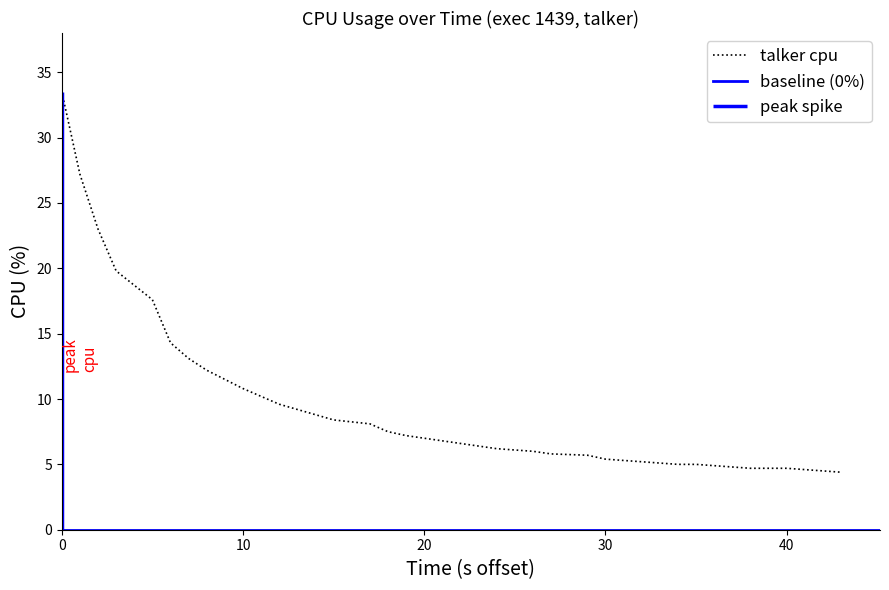

What is the lowest value of the talker cpu series?

4.4